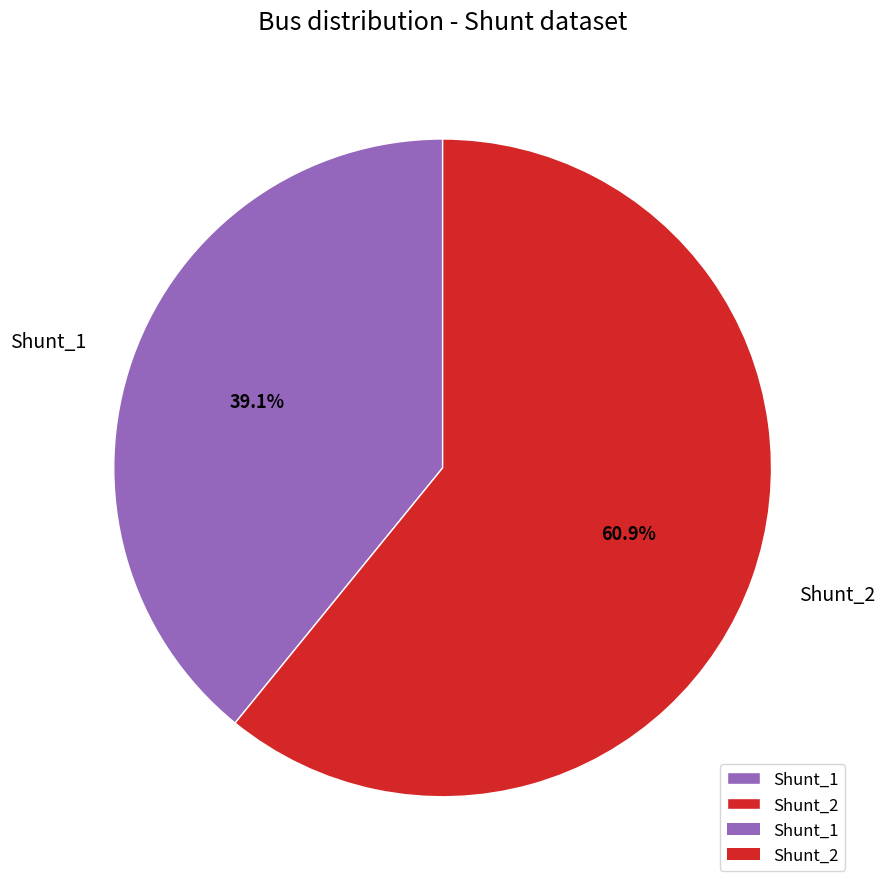

What percentage is the Shunt_1 slice, to the nearest percent?

39%